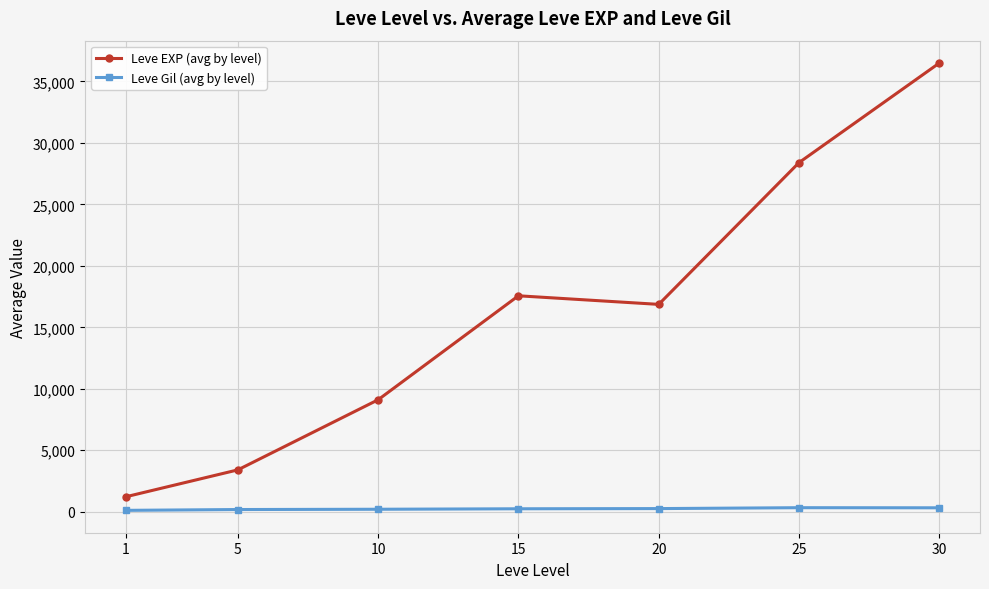

What is the average value of the Leve EXP (avg by level) series?

16148.5